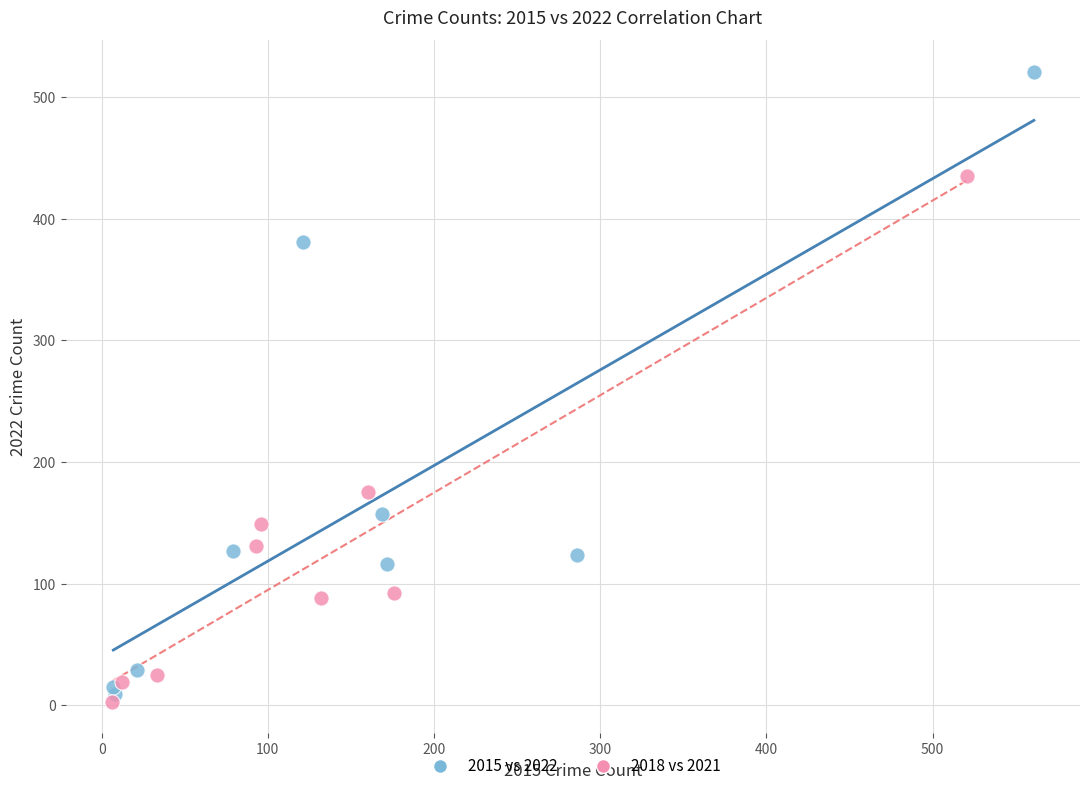

Which series contains the highest Y value?

2015 vs 2022